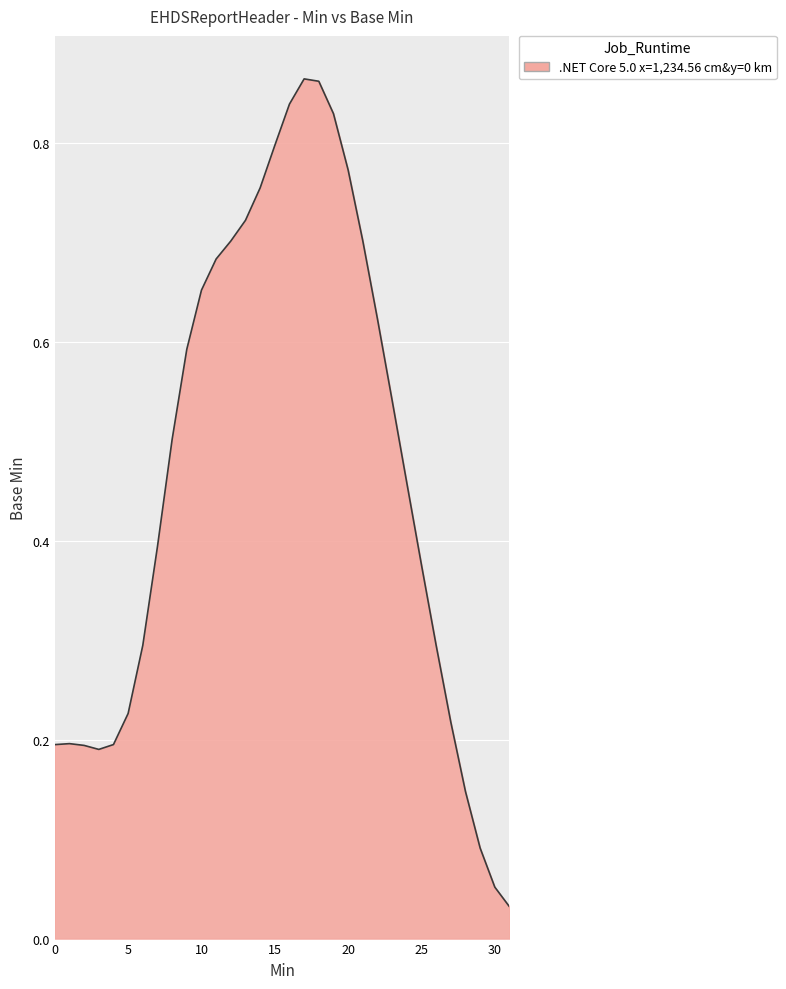

Is it true that the value at 30 is 0.0?

False